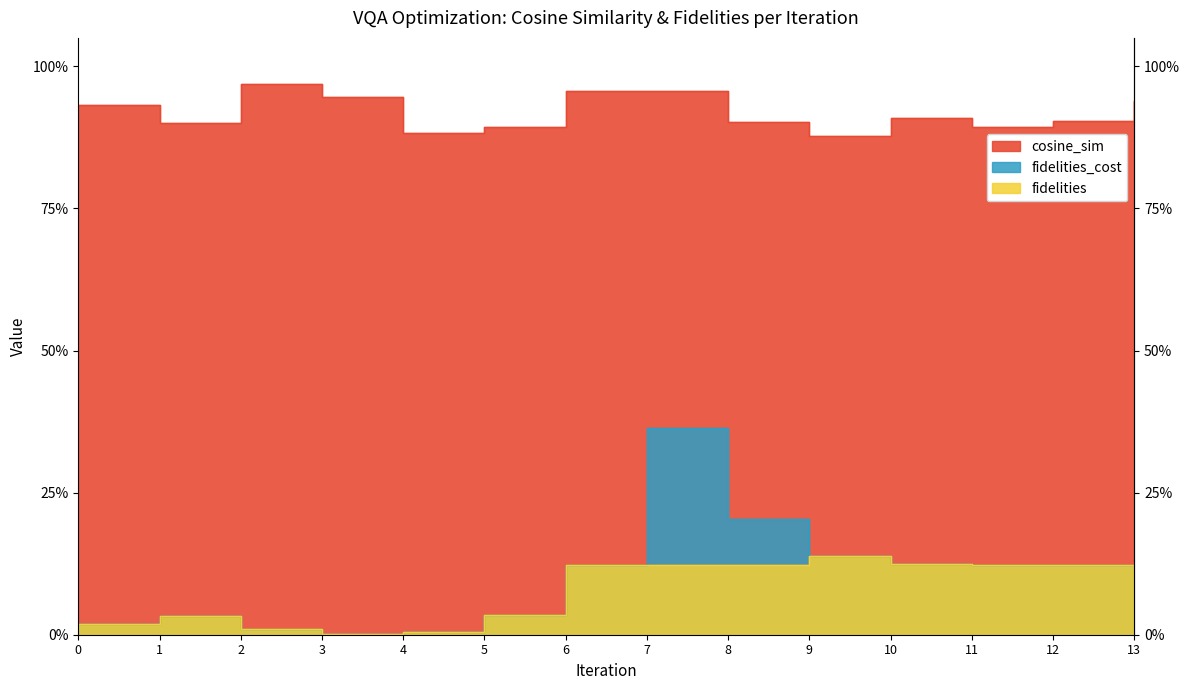

What is the difference between the second highest and minimum values in the fidelities series?

0.1